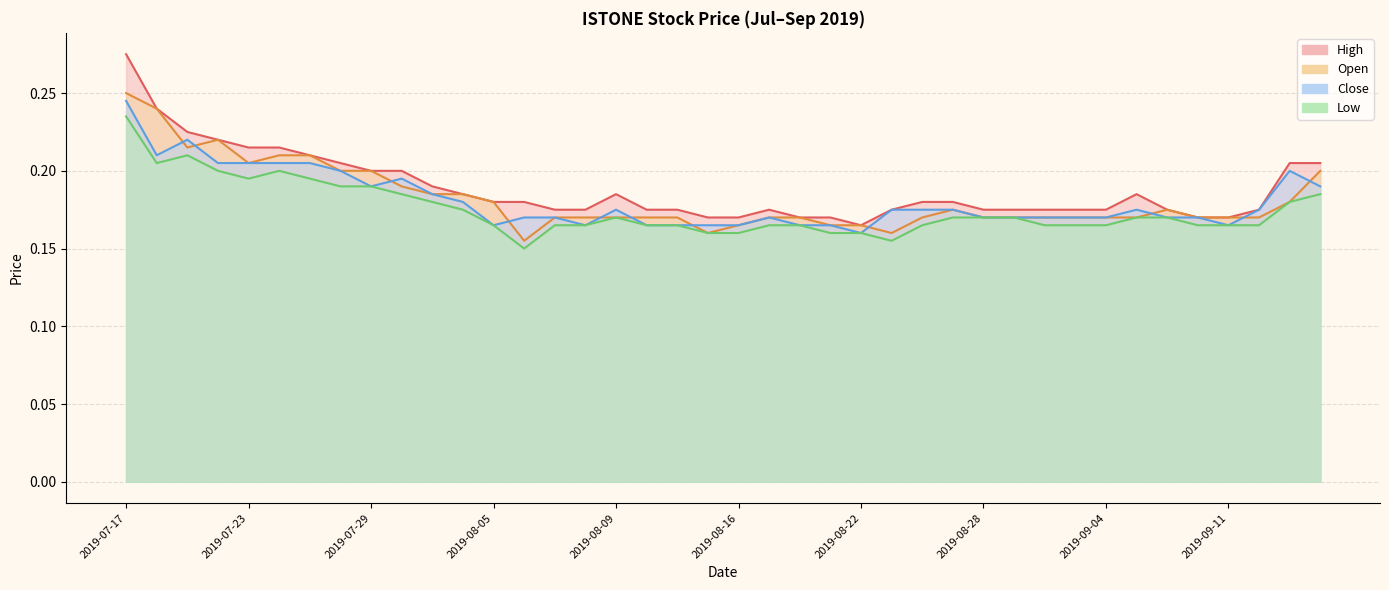

At which label is high closest to 0?

2019-08-22